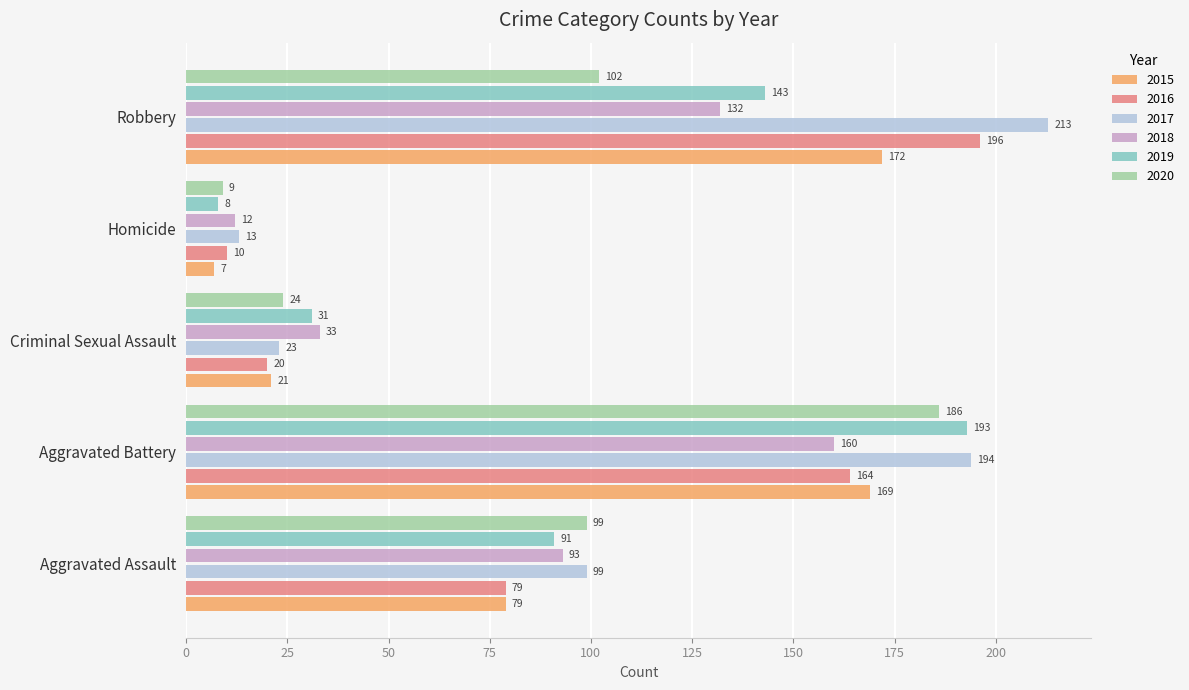

Which series has the largest range (max minus min)?

2017